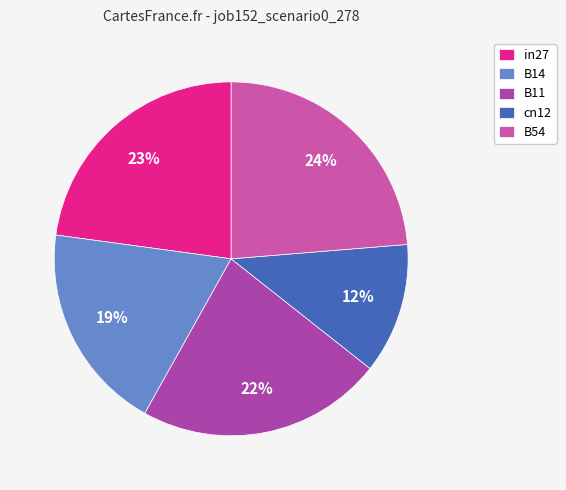

Rank the categories by value from highest to lowest.

B54, in27, B11, B14, cn12